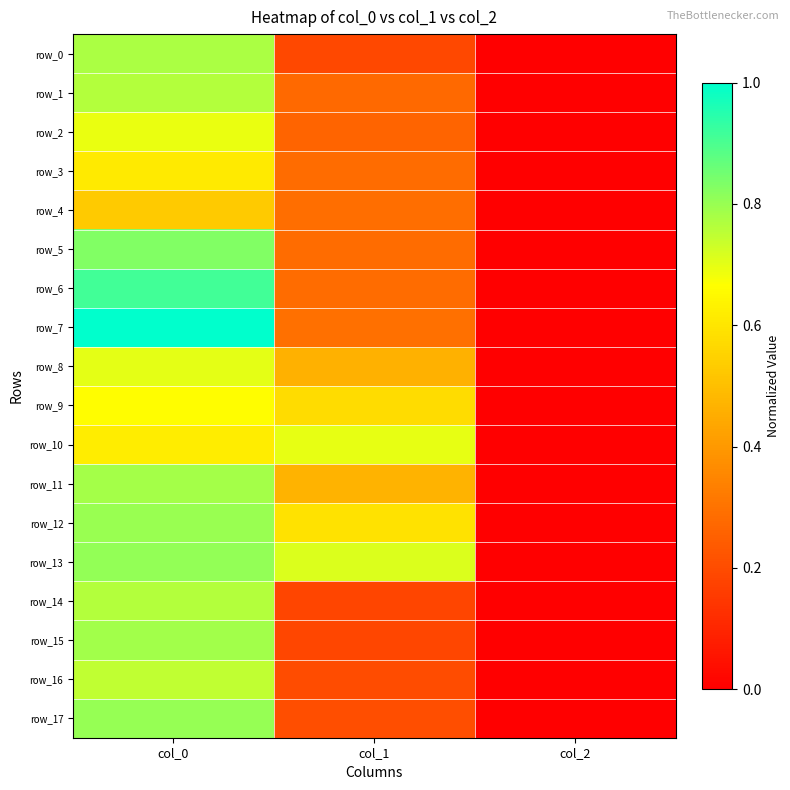

At which label does row_5 reach its minimum?

col_2